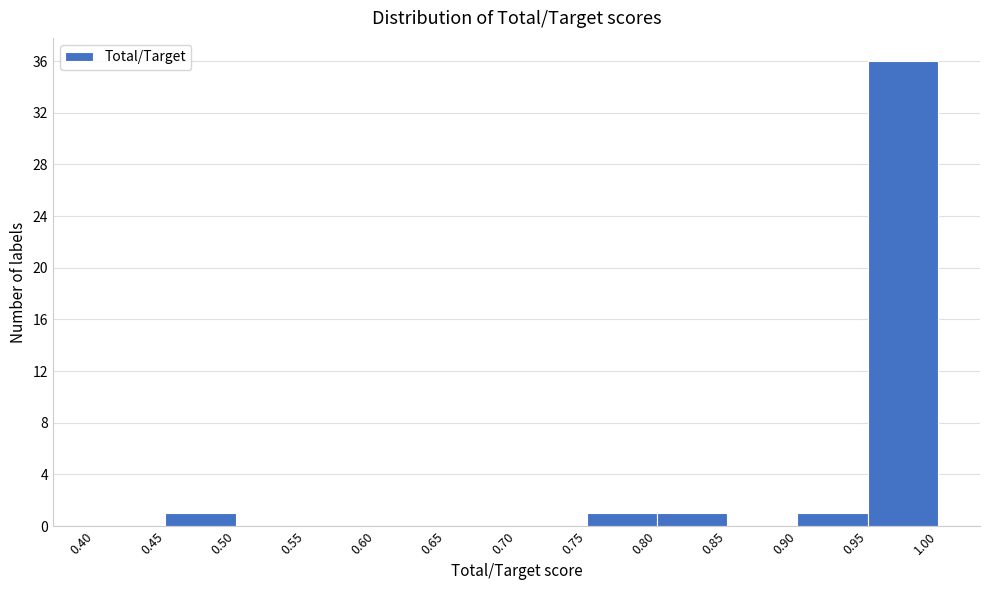

What is the height of the bar covering 0.75 to 0.80 on the x-axis? The values are not printed on the chart, so give them approximately, as read against the axis.

1